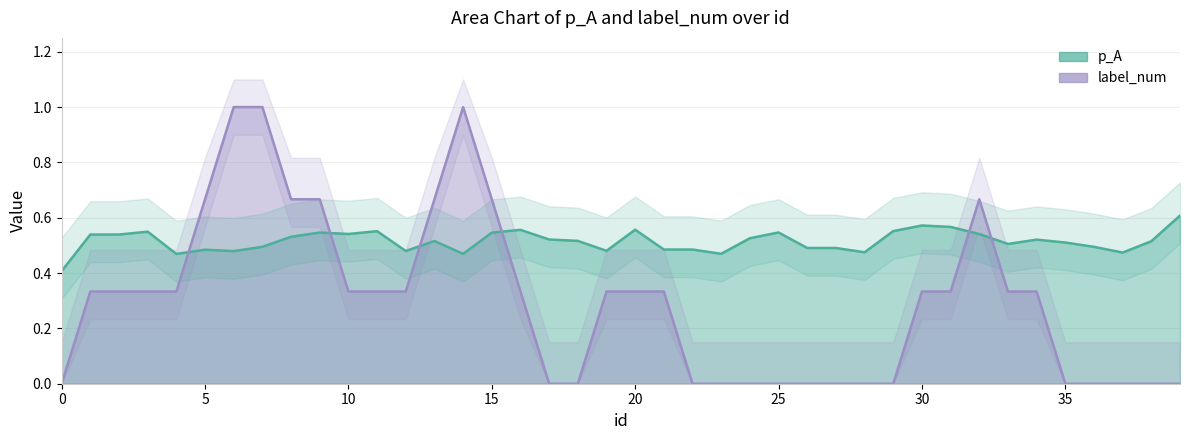

Where is p_A nearest to the value 0?

18